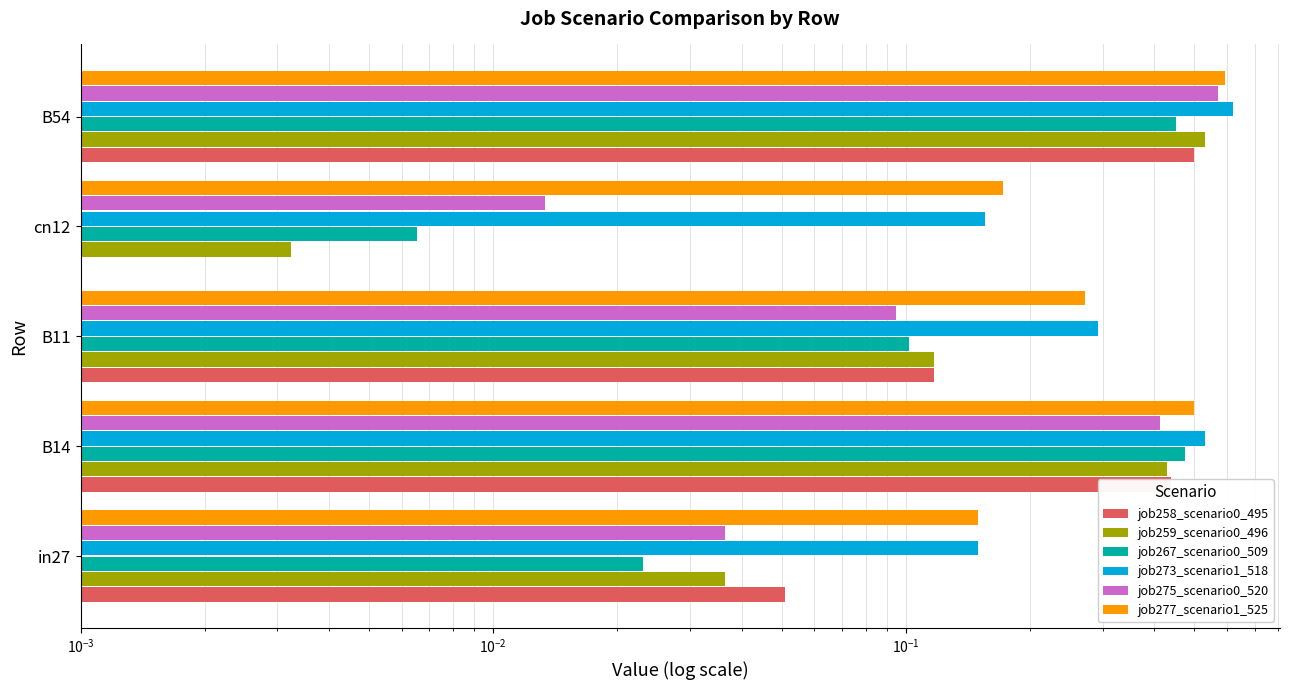

Between in27 and B11, which is larger?

B11